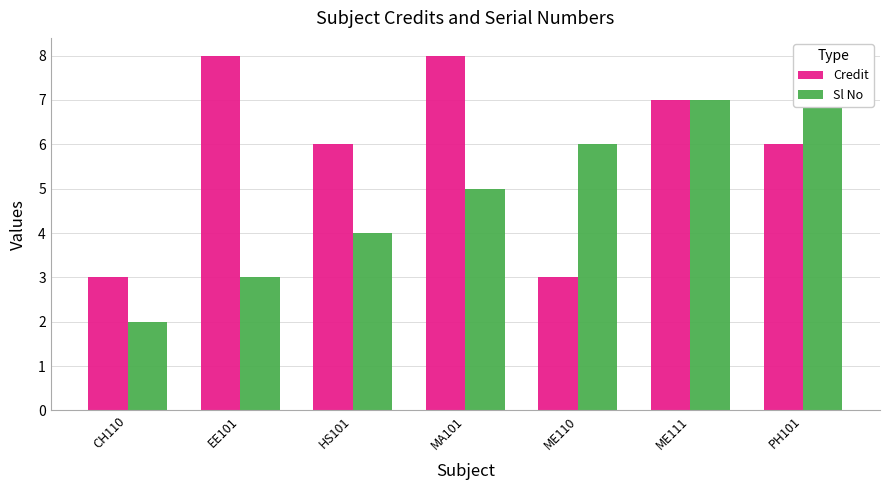

Which series has the largest range (max minus min)?

Sl No